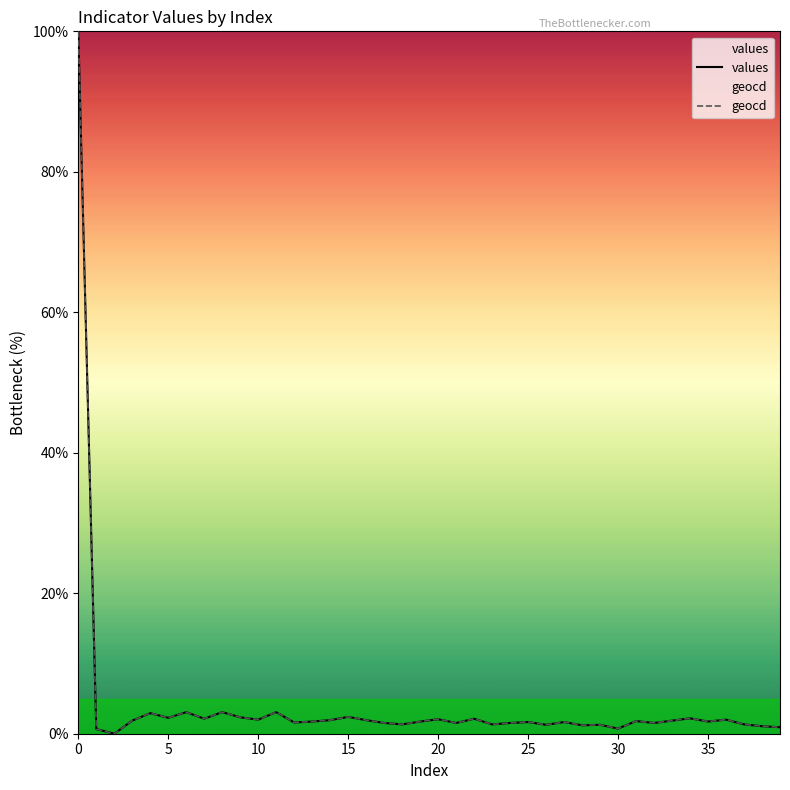

Is the value of geocd at 10 greater than the value of values at 9?

No